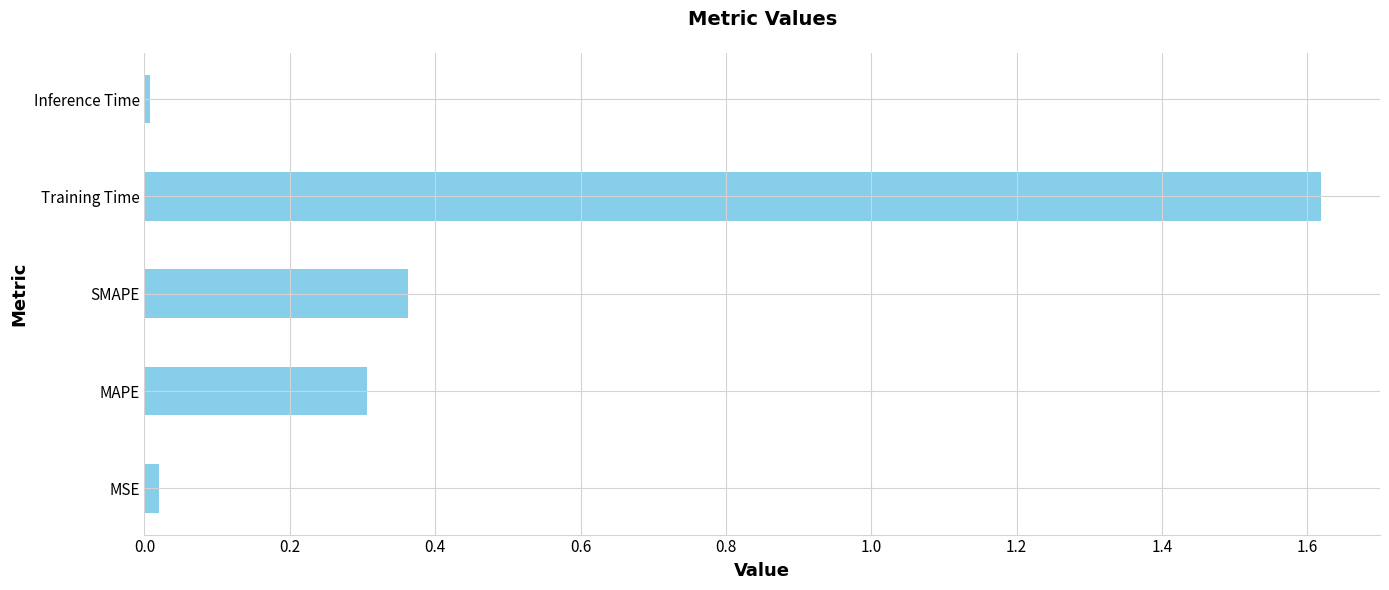

What is the difference between the second highest and second lowest values?

0.3